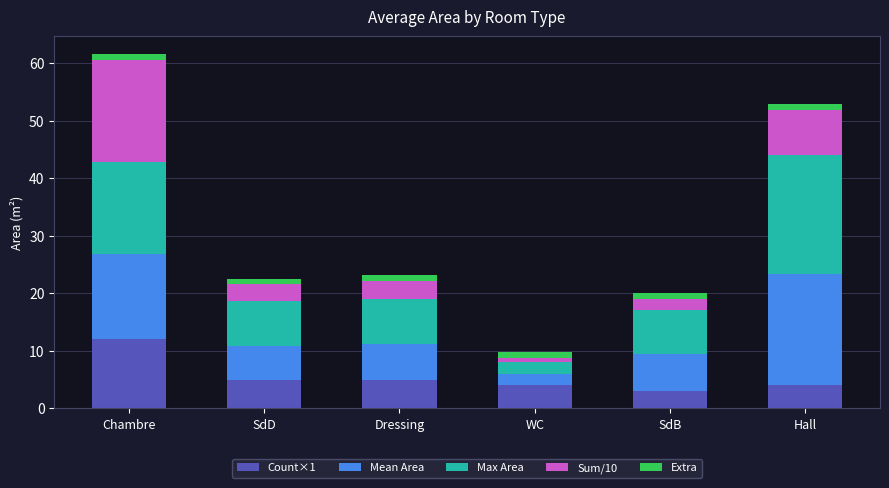

Which category has the highest value in the Count×1 series?

Chambre